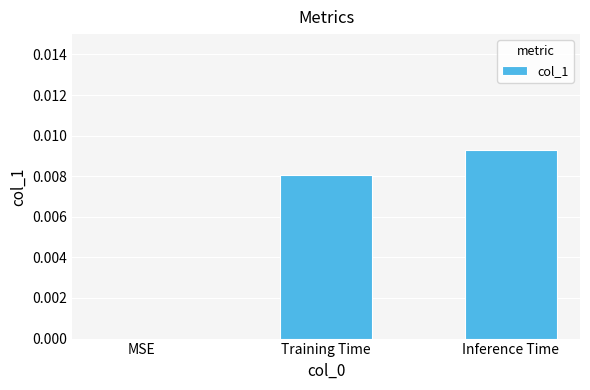

How many values are between 0 and 1?

3